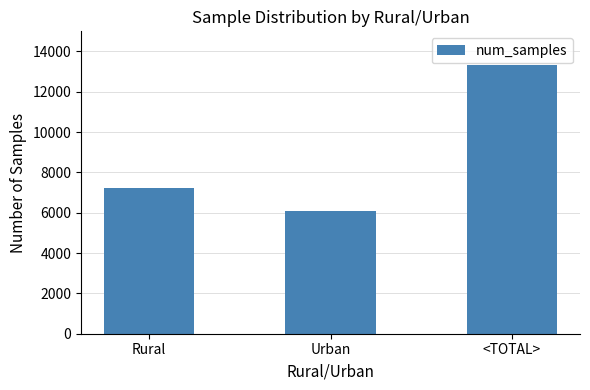

At which label is the value closest to 9712?

Rural